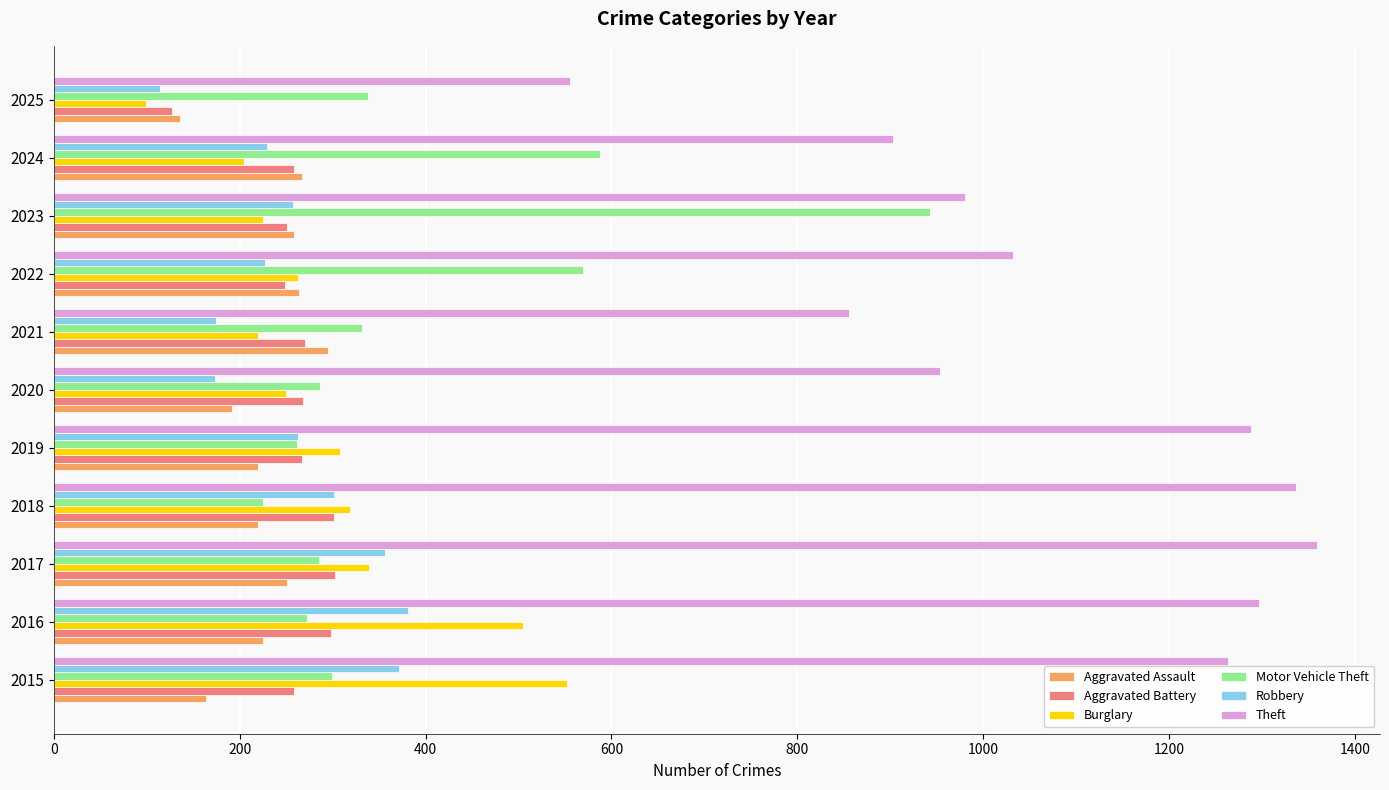

The value of Aggravated Assault at 2023 is 259. True or false?

True